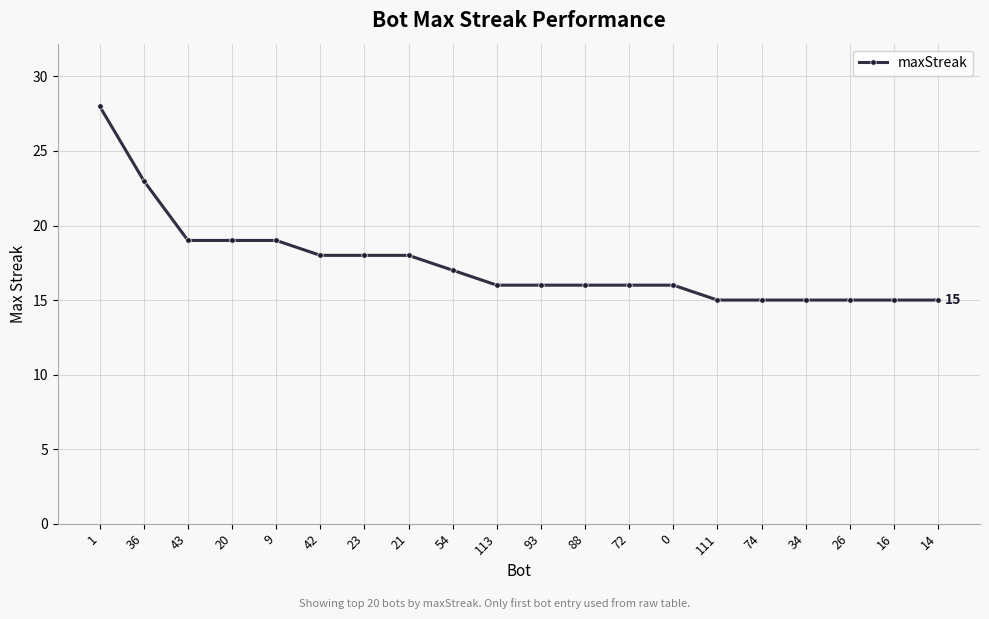

What is the approximate value at 23?

18